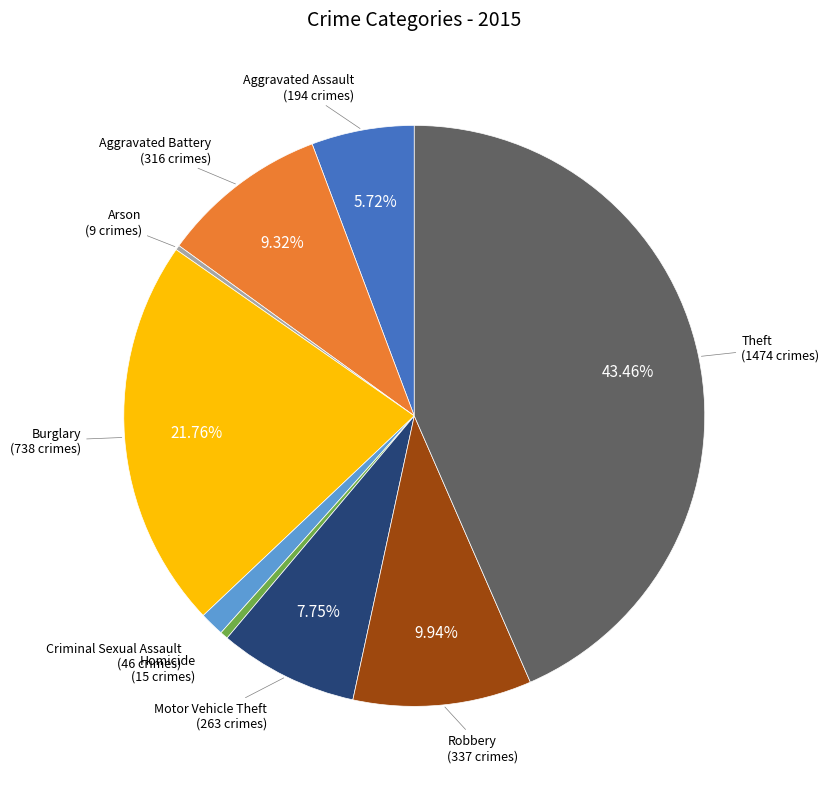

To the nearest percent, what is the difference between the largest and smallest slice percentages?

43%